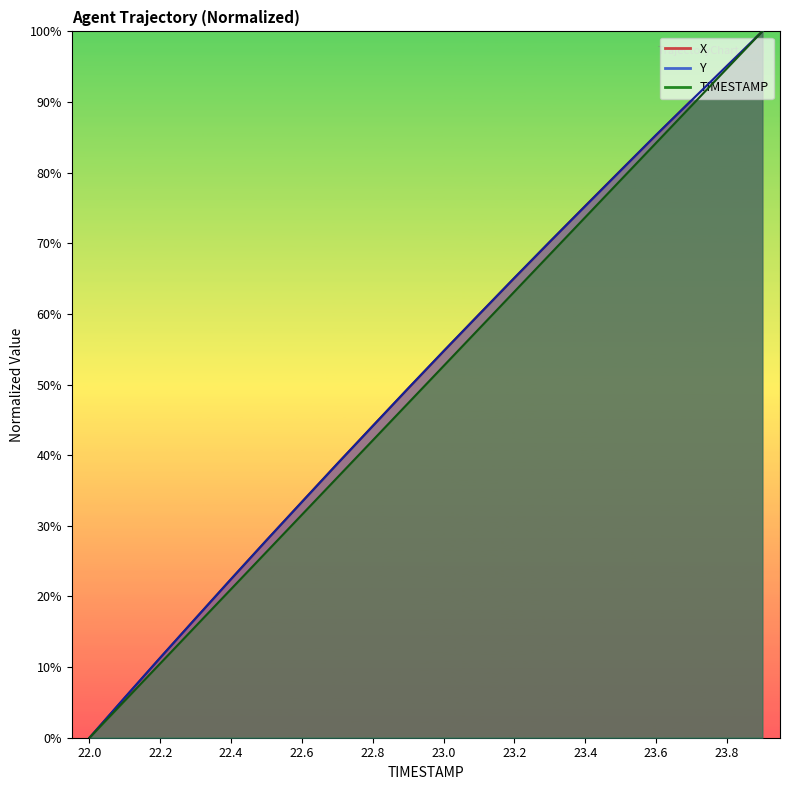

Where does the X series first go above 54?

23.0